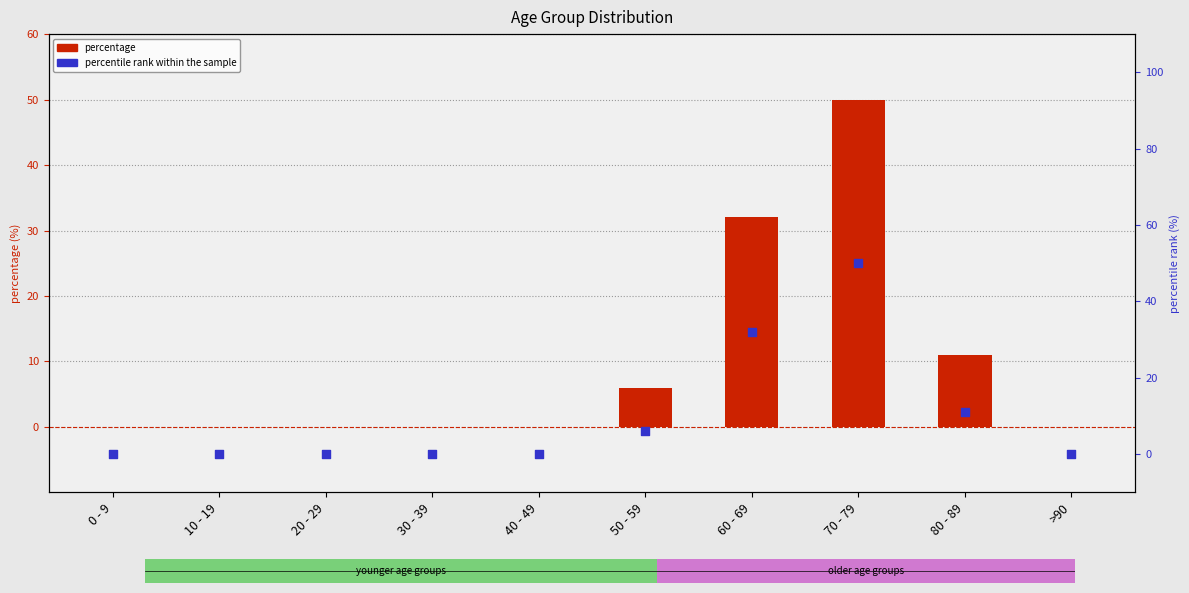

Which series has the largest total across all categories?

percentage